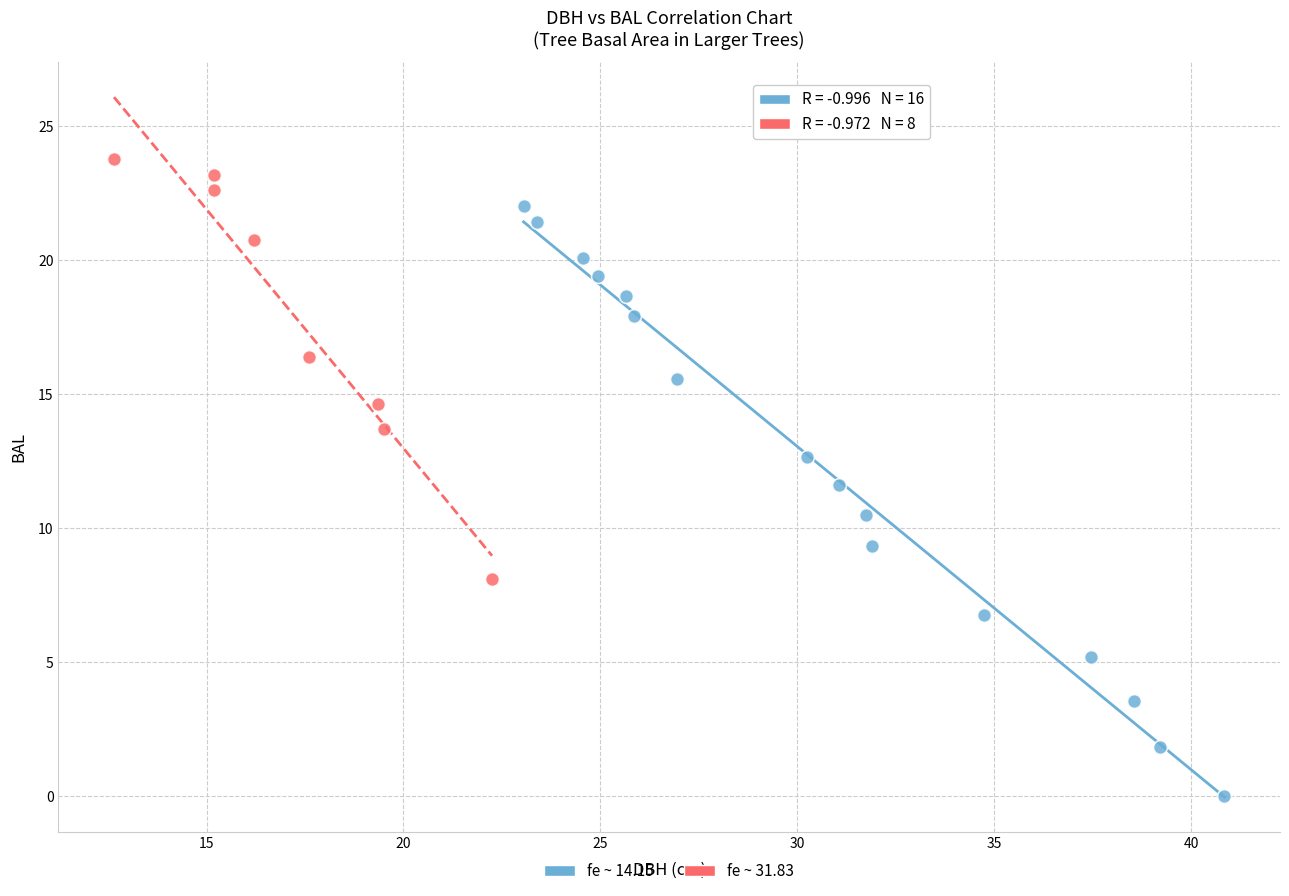

Which series contains the highest Y value?

fe ~ 31.83